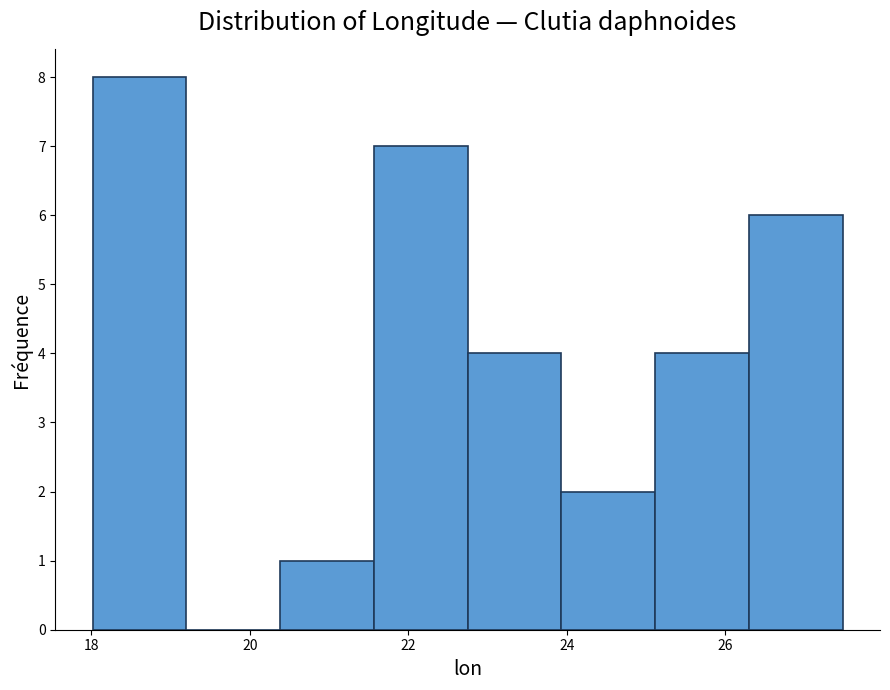

What is the height of the bar covering 22.8 to 24.0 on the x-axis? Neither the bar edges nor the heights are printed on the chart, so give them approximately, as read against the axes.

4